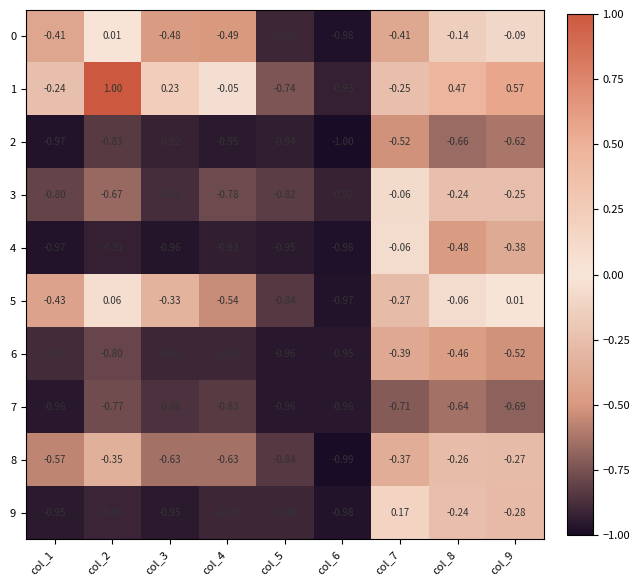

Reading right to left, transcribe all the data shown in this chart.

0: col_9=-0.1	col_8=-0.1	col_7=-0.4	col_6=-1.0	col_5=-0.9	col_4=-0.5	col_3=-0.5	col_2=0.0	col_1=-0.4
1: col_9=0.6	col_8=0.5	col_7=-0.2	col_6=-0.9	col_5=-0.7	col_4=-0.1	col_3=0.2	col_2=1.0	col_1=-0.2
2: col_9=-0.6	col_8=-0.7	col_7=-0.5	col_6=-1.0	col_5=-0.9	col_4=-0.9	col_3=-0.9	col_2=-0.8	col_1=-1.0
3: col_9=-0.2	col_8=-0.2	col_7=-0.1	col_6=-0.9	col_5=-0.8	col_4=-0.8	col_3=-0.9	col_2=-0.7	col_1=-0.8
4: col_9=-0.4	col_8=-0.5	col_7=-0.1	col_6=-1.0	col_5=-0.9	col_4=-0.9	col_3=-1.0	col_2=-0.9	col_1=-1.0
5: col_9=0.0	col_8=-0.1	col_7=-0.3	col_6=-1.0	col_5=-0.8	col_4=-0.5	col_3=-0.3	col_2=0.1	col_1=-0.4
6: col_9=-0.5	col_8=-0.5	col_7=-0.4	col_6=-0.9	col_5=-1.0	col_4=-0.9	col_3=-0.9	col_2=-0.8	col_1=-0.9
7: col_9=-0.7	col_8=-0.6	col_7=-0.7	col_6=-1.0	col_5=-1.0	col_4=-0.8	col_3=-0.9	col_2=-0.8	col_1=-1.0
8: col_9=-0.3	col_8=-0.3	col_7=-0.4	col_6=-1.0	col_5=-0.8	col_4=-0.6	col_3=-0.6	col_2=-0.3	col_1=-0.6
9: col_9=-0.3	col_8=-0.2	col_7=0.2	col_6=-1.0	col_5=-0.9	col_4=-0.9	col_3=-0.9	col_2=-0.9	col_1=-0.9